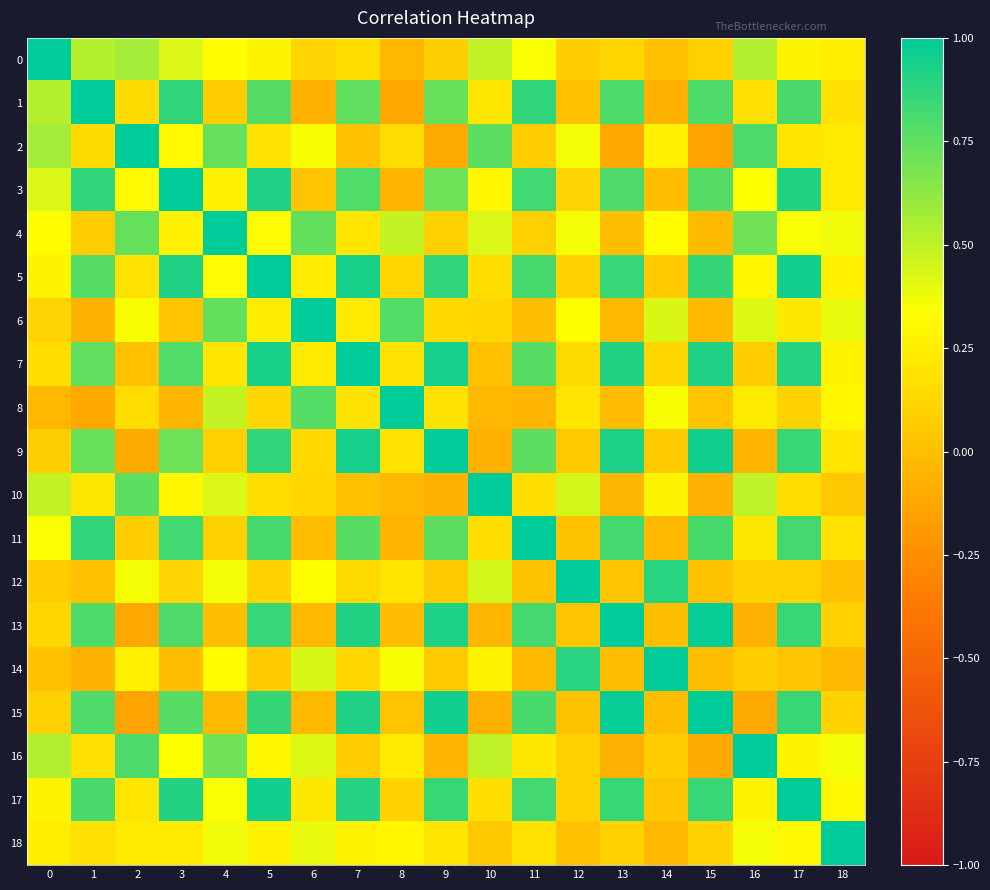

Which series changed the most between 2 and 6?

2